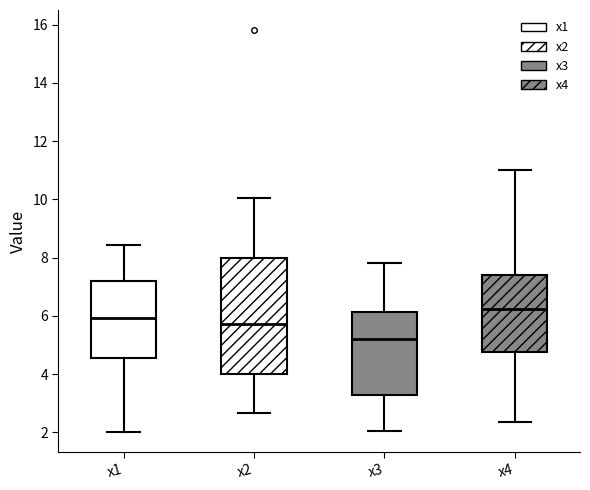

Reading left to right, transcribe this box plot: for each box, give where its median line is, the range the box spans, and where its two whiskers end, as read against the y-axis. The values are not printed on the chart, so give them approximately, as read against the axis.

x1: median 6.0, box 4.6 to 7.2, whiskers 2.0 to 8.4
x2: median 5.8, box 4.0 to 8.0, whiskers 2.6 to 10.0
x3: median 5.2, box 3.2 to 6.2, whiskers 2.0 to 7.8
x4: median 6.2, box 4.8 to 7.4, whiskers 2.4 to 11.0